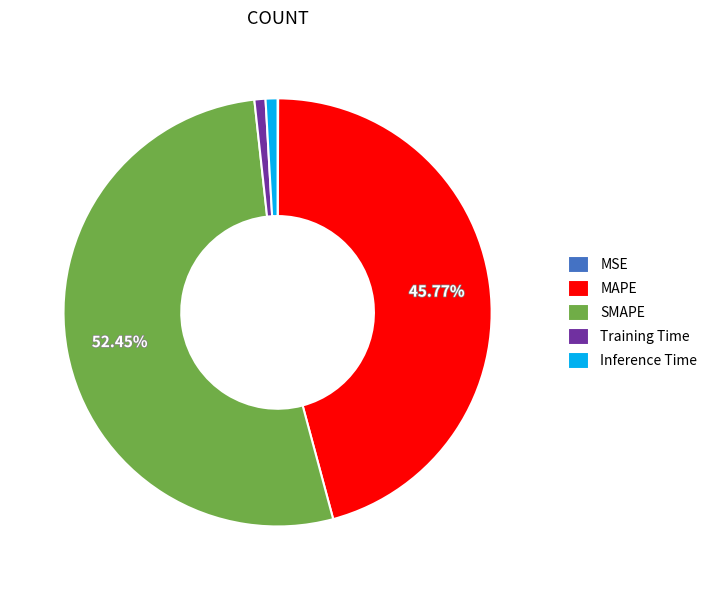

To the nearest percent, what percentage of the pie is MAPE?

46%